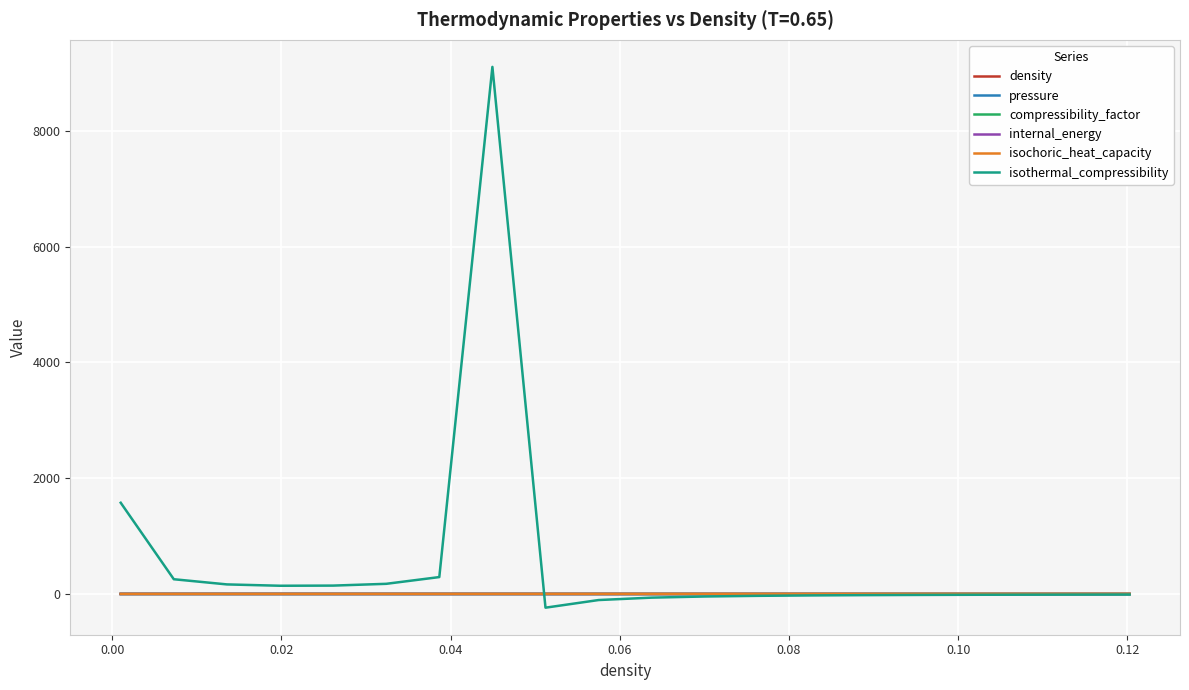

Which series has the widest spread of values?

isothermal_compressibility